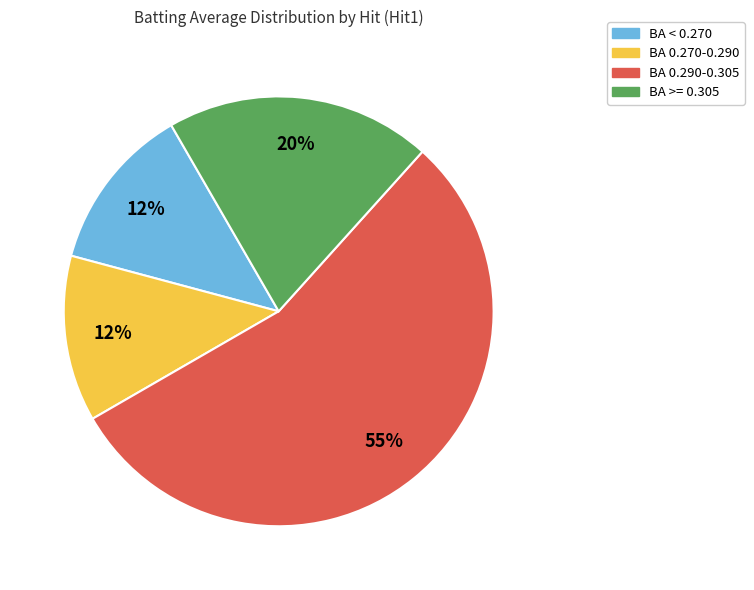

To the nearest percent, what is the average slice percentage?

25%